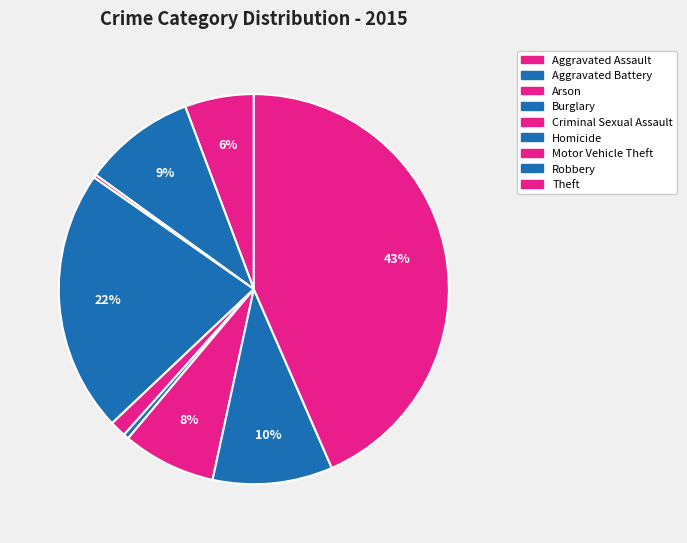

Is it true that Aggravated Assault is 11% of the pie?

False